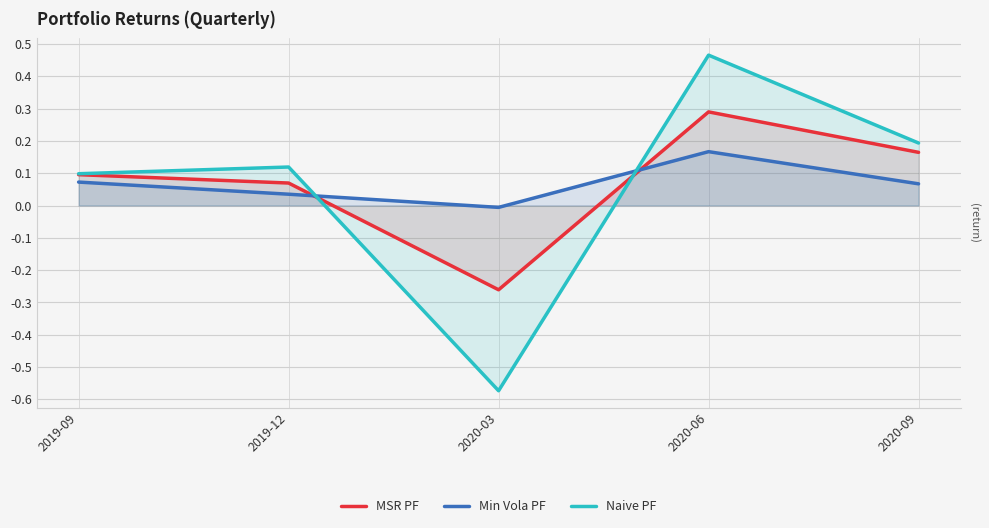

What is the total value across all series at 2020-09?

0.4